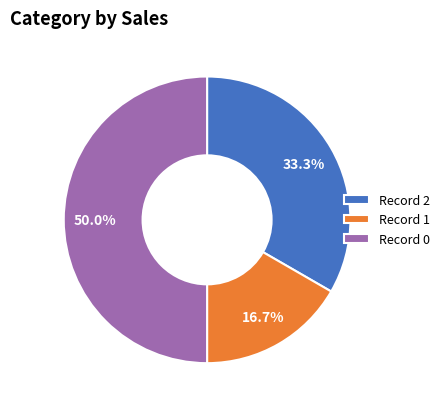

Which slice is the smallest?

Record 1